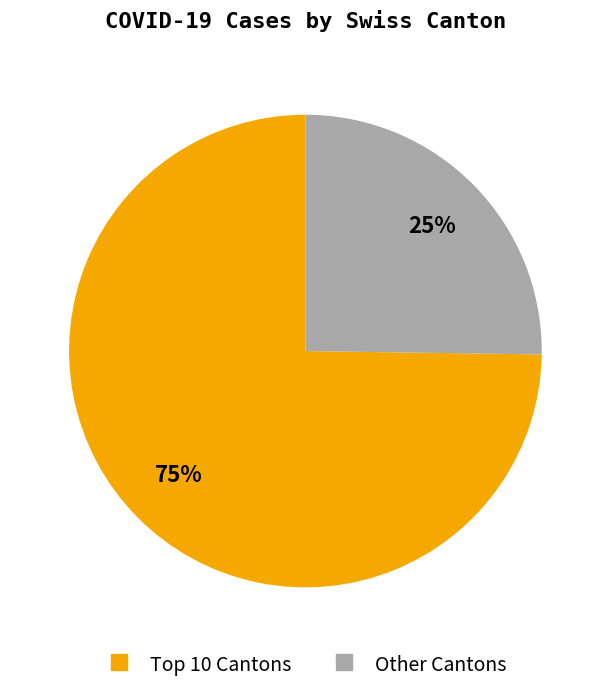

To the nearest percent, what is the difference between the largest and smallest slice percentages?

50%